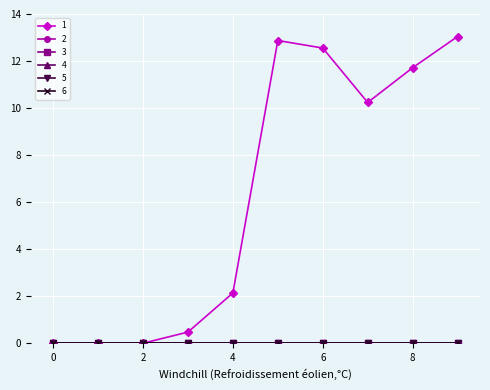

True or false: 6 and 4 intersect in this chart.

False